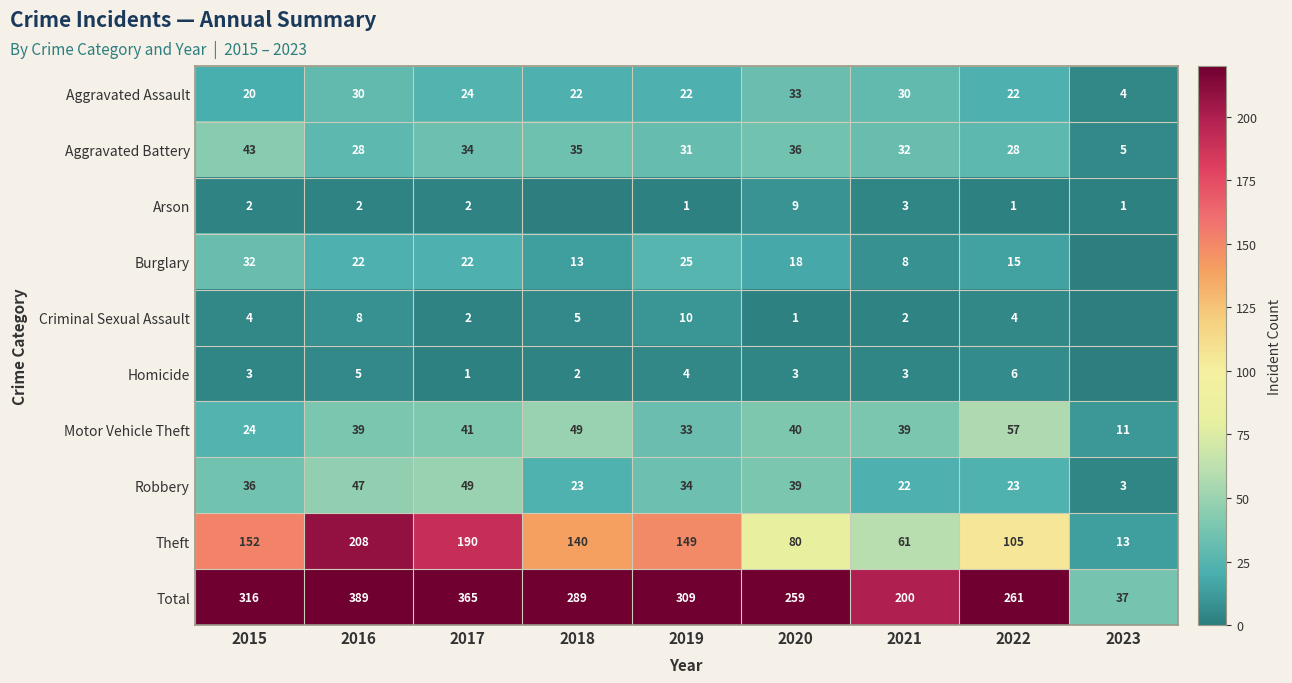

What is the spread (max minus min) of values at 2022?

260